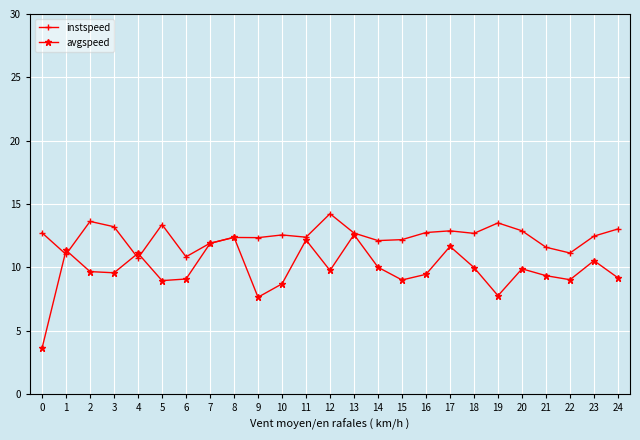

What is the minimum value shown in the chart?

3.6